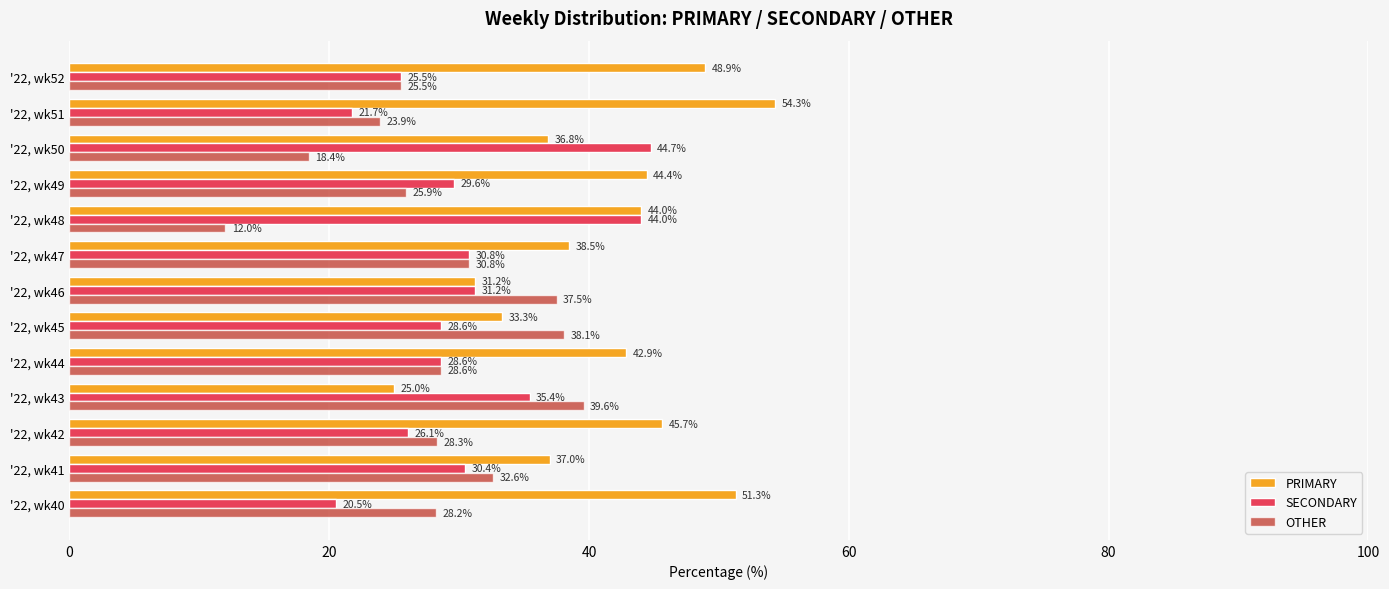

Is it true that SECONDARY equals 44.7 at '22, wk50?

True